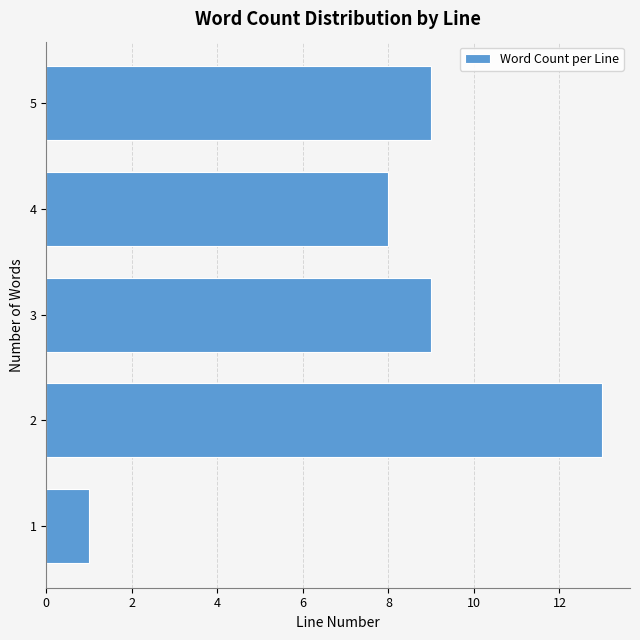

Reading top to bottom, list all the values displayed in this chart.

9	8	9	13	1